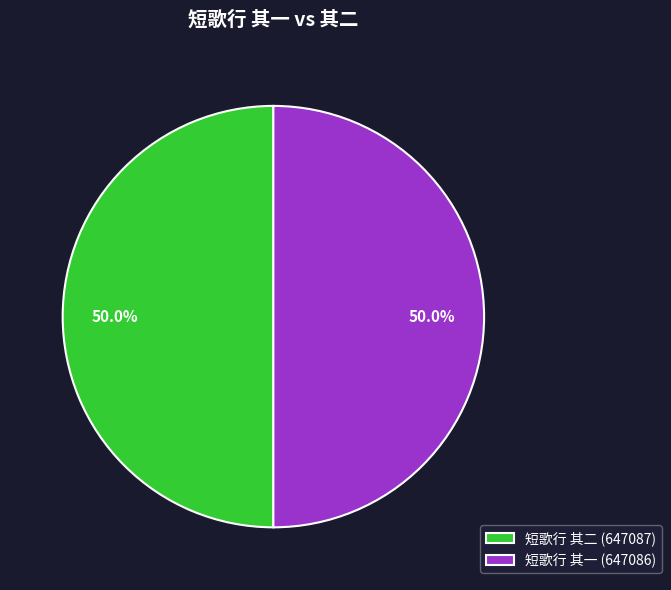

True or false: 短歌行 其一 accounts for 63% of the total.

False